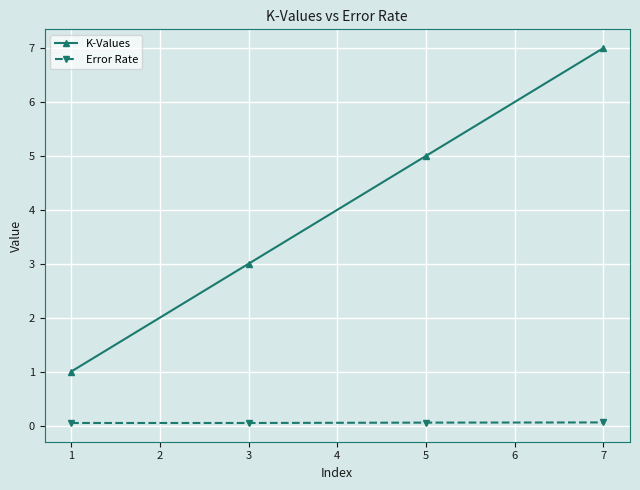

True or false: Error Rate and K-Values cross at least once.

False